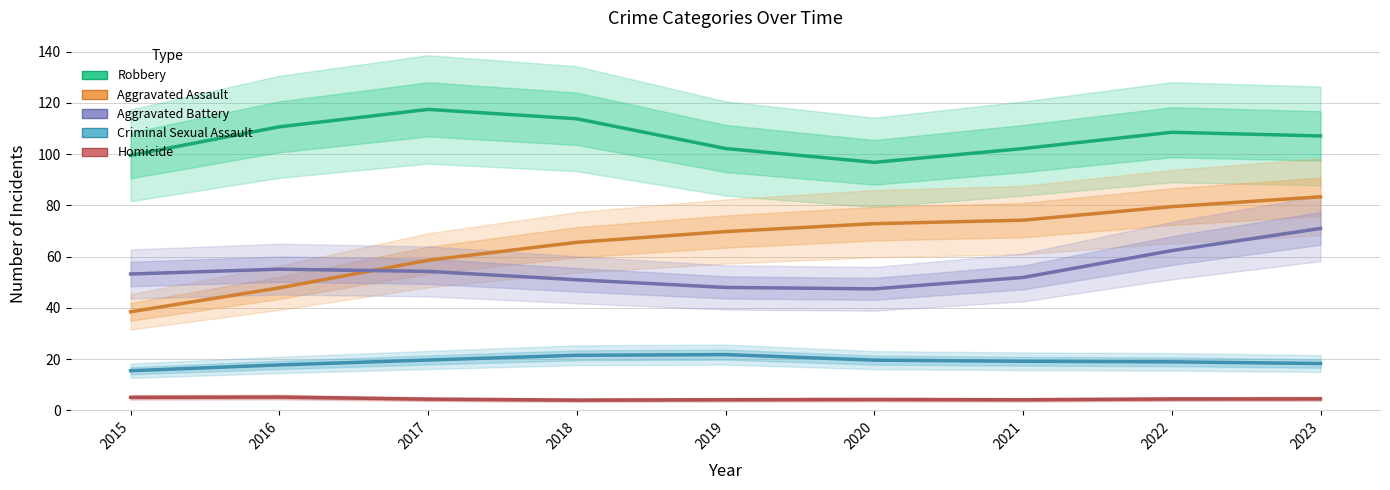

Is the value of Homicide at 2020 greater than the value of Aggravated Assault at 2020?

No